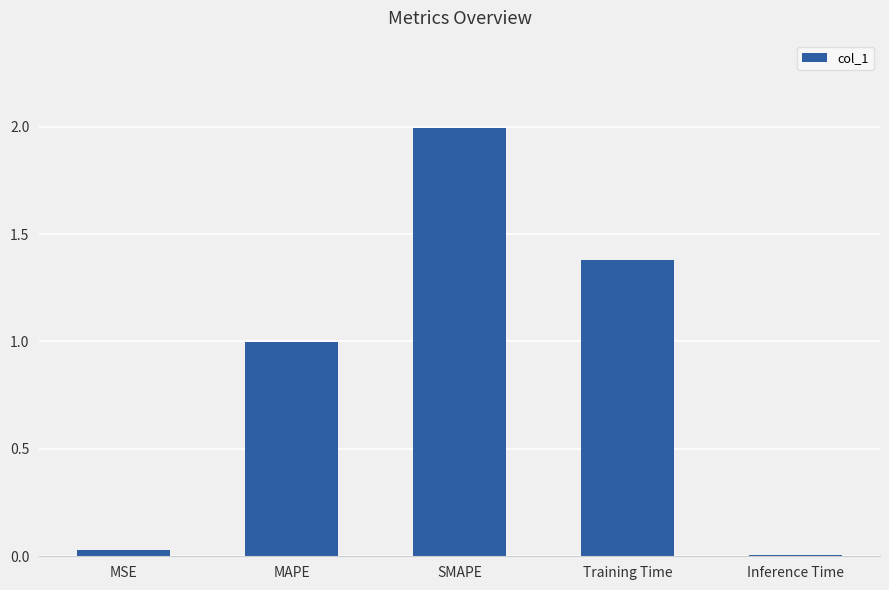

Does the chart contain stacked bars?

No